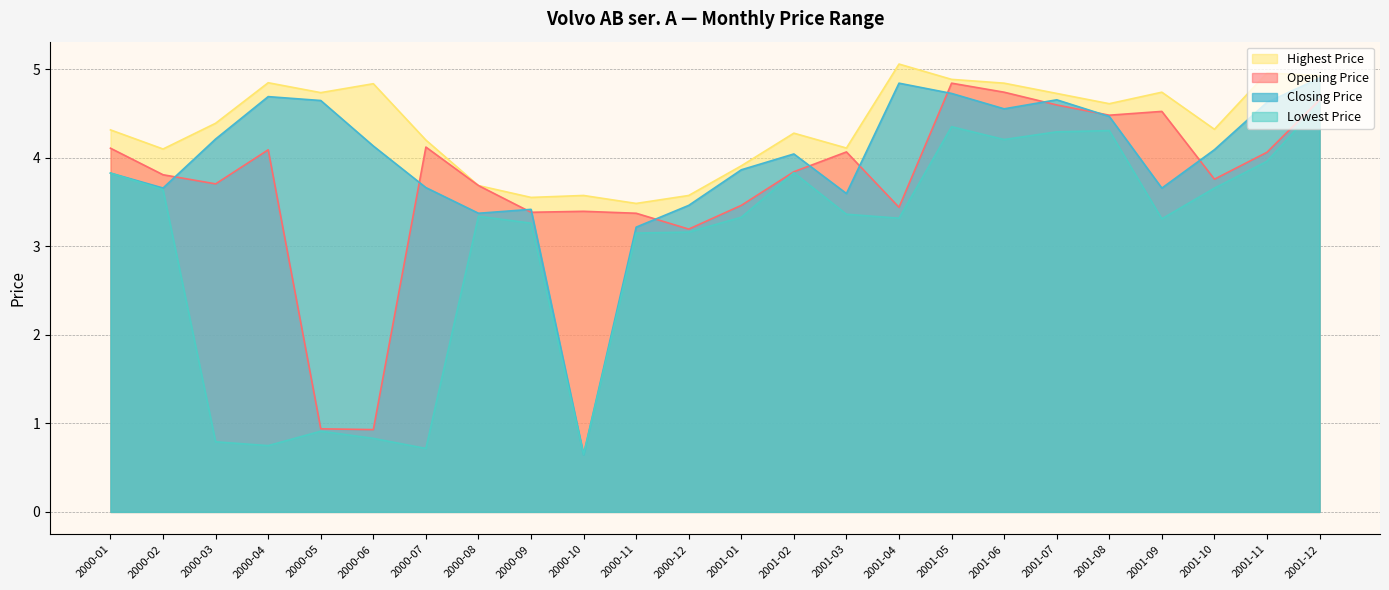

What are all the series names shown in the legend?

Opening Price, Lowest Price, Highest Price, Closing Price